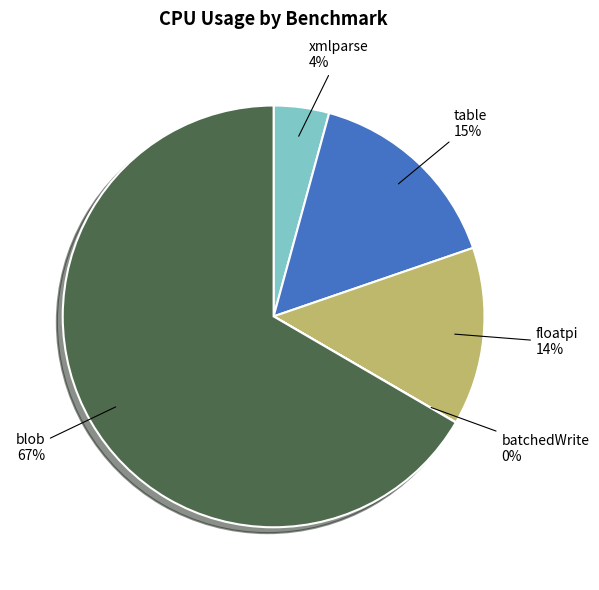

Is it true that table is 15% of the pie?

True